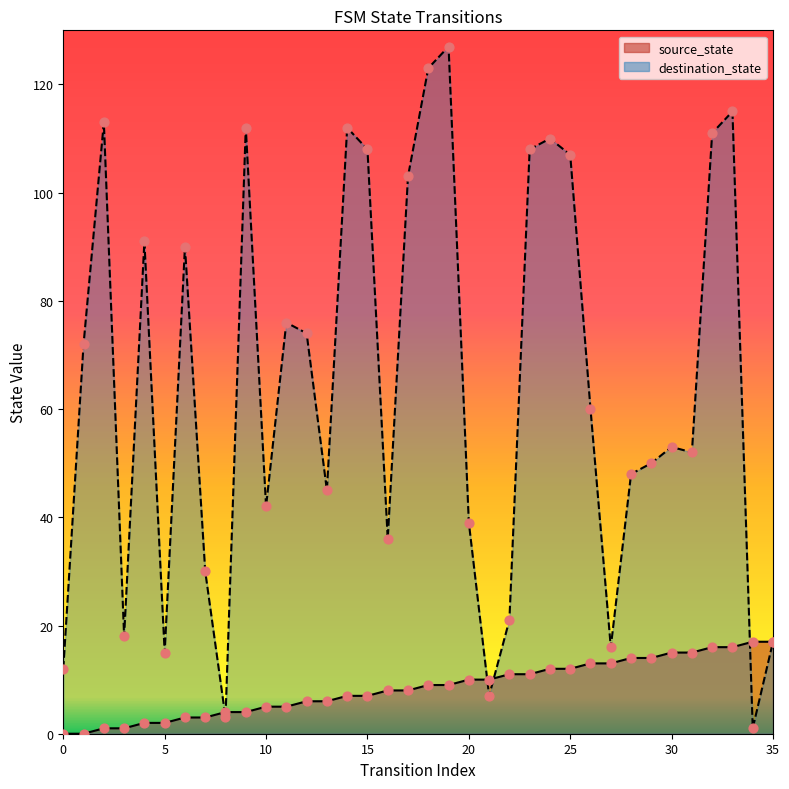

What are all the series names shown in the legend?

source_state, destination_state